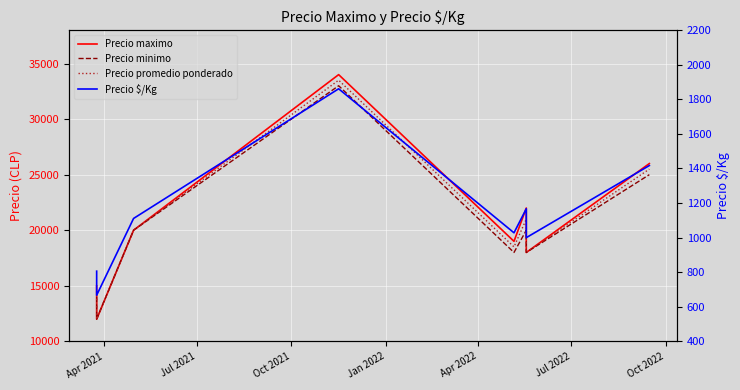

Between Jul 2022 and Oct 2022, which series saw the biggest shift?

Precio maximo